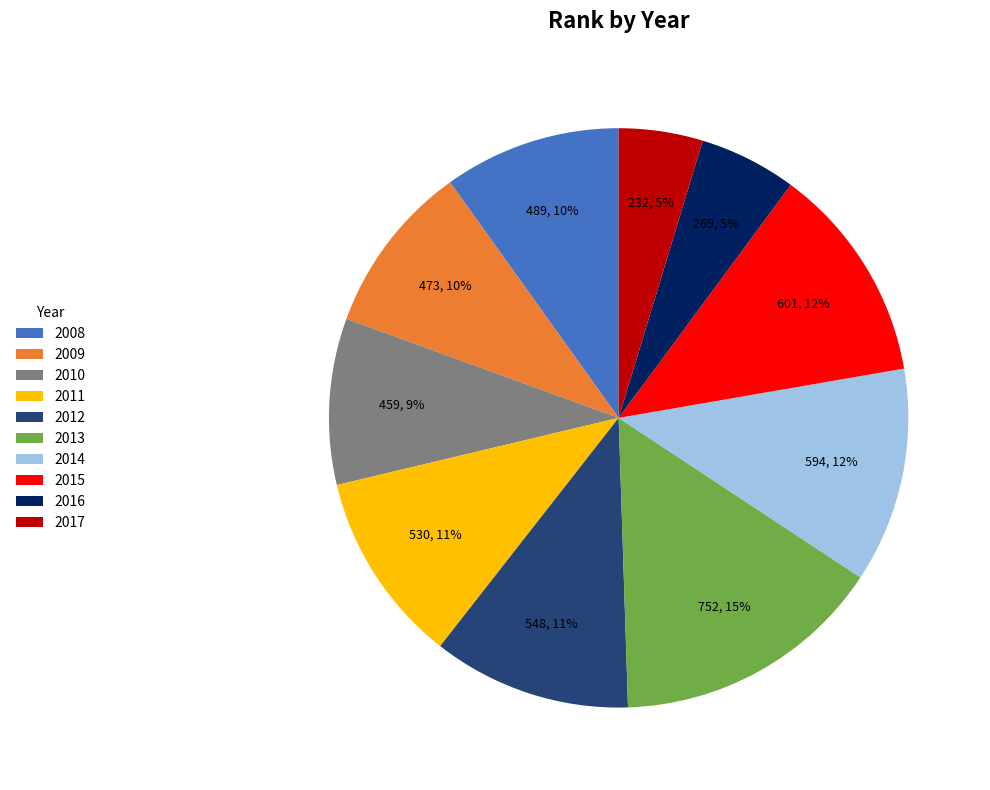

Is there a majority slice in this chart?

No